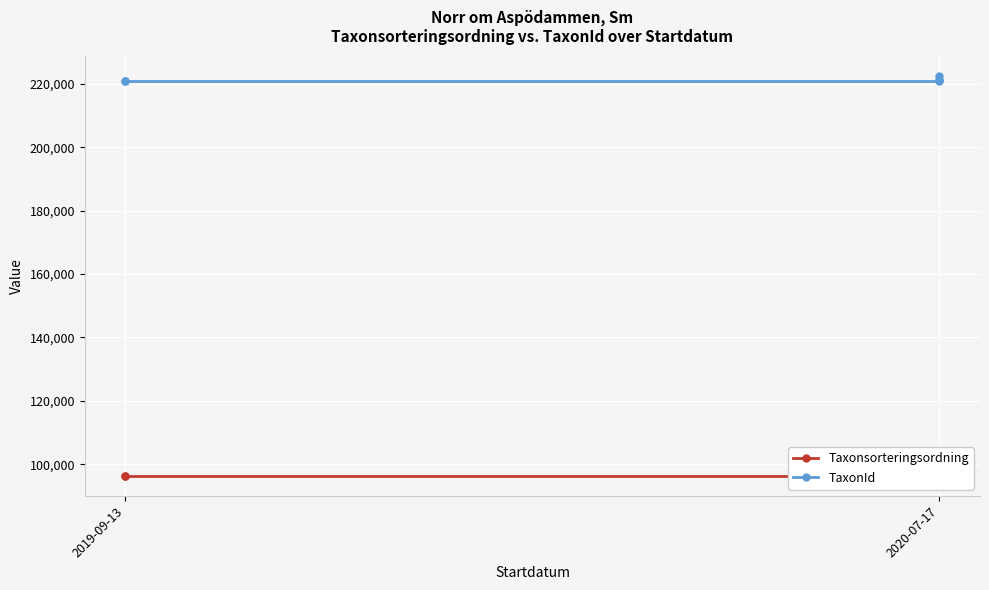

What is the difference between the maximum and second lowest values in the Taxonsorteringsordning series?

6931